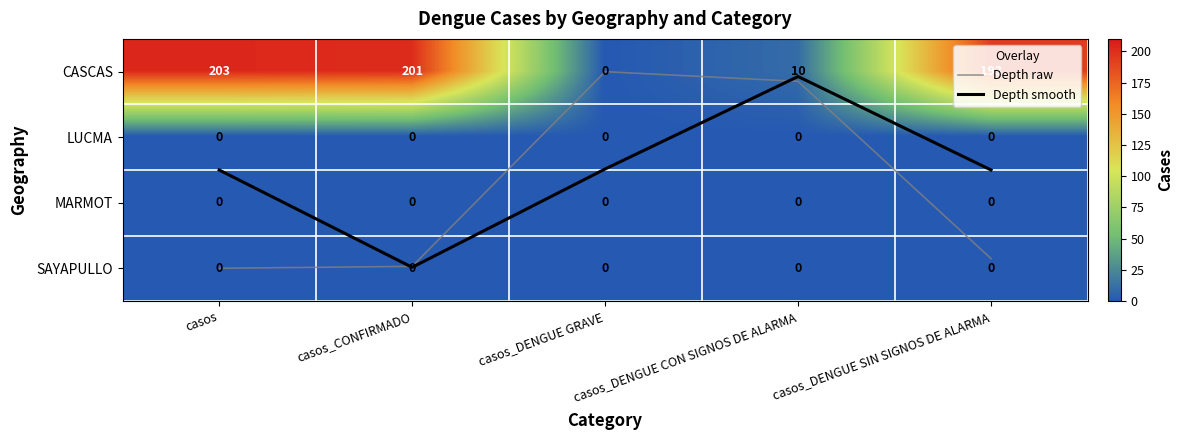

What is the sum of all Depth smooth values?

7.5